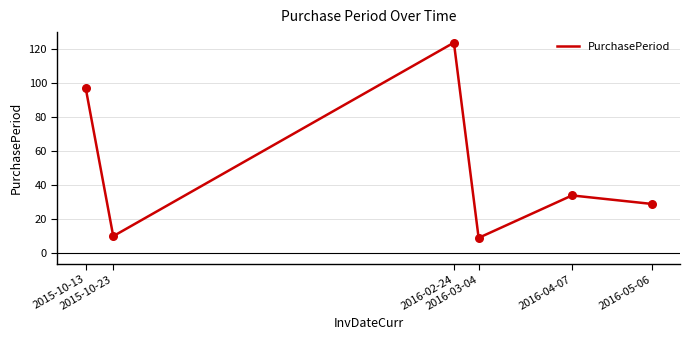

Between 2016-03-04 and 2016-02-24, which is larger?

2016-02-24